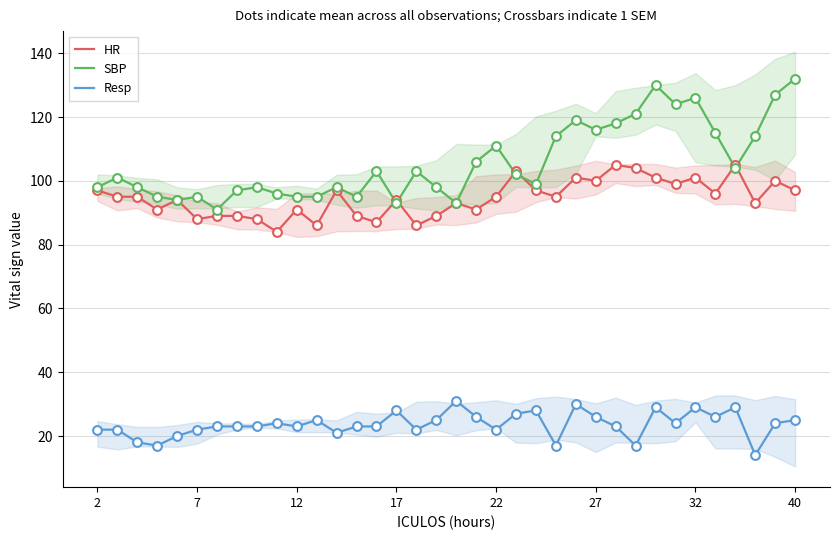

True or false: Resp and HR intersect in this chart.

False